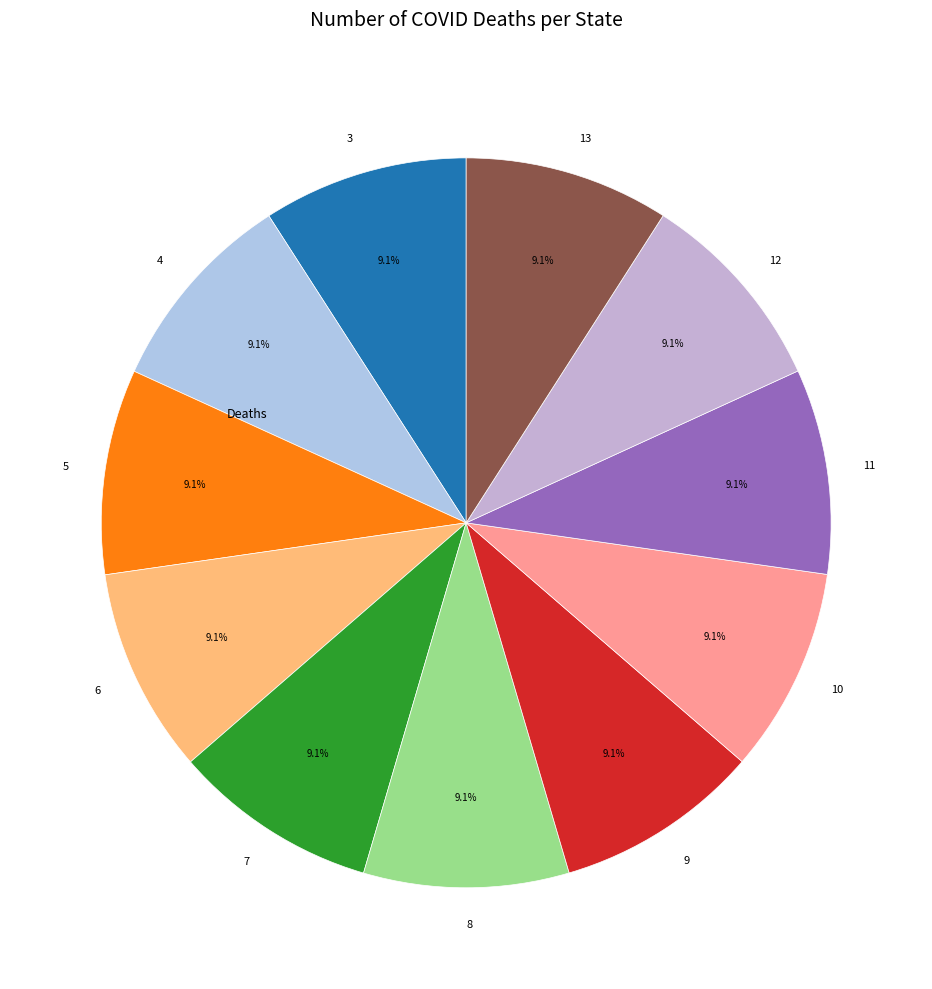

Does 6 account for over 50% of the chart?

No